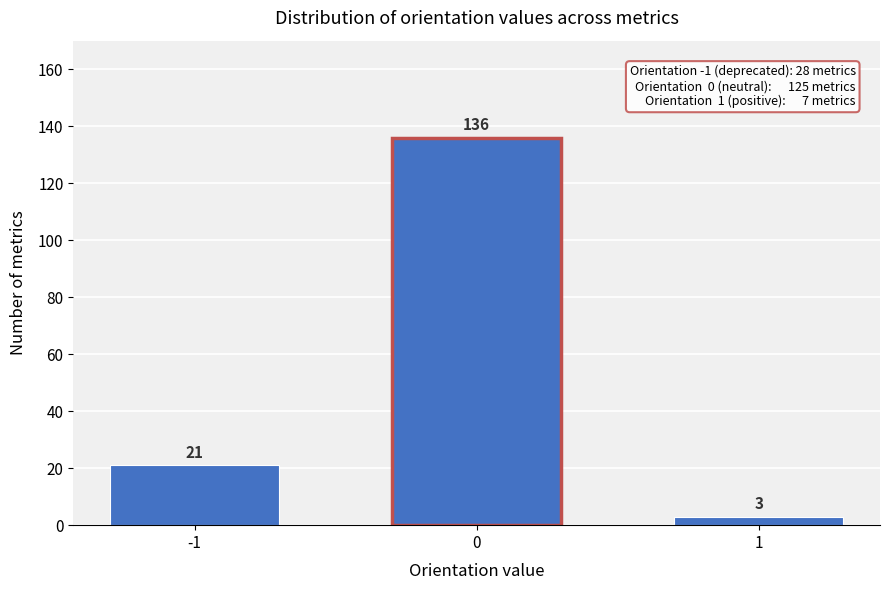

Reading right to left, what are all the values shown in this chart?

3	136	21